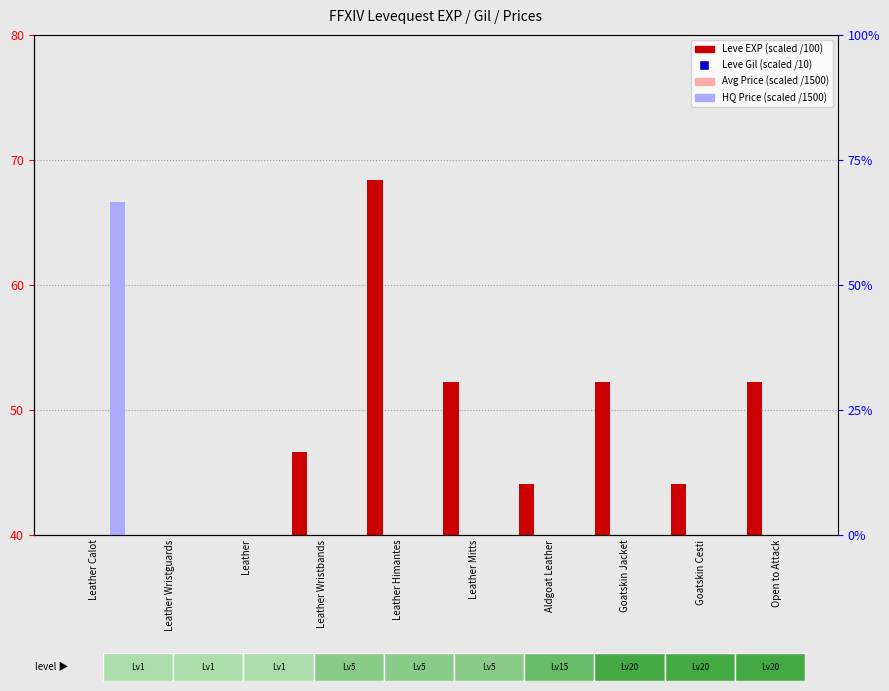

Which series has the largest total across all categories?

Leve EXP (scaled)